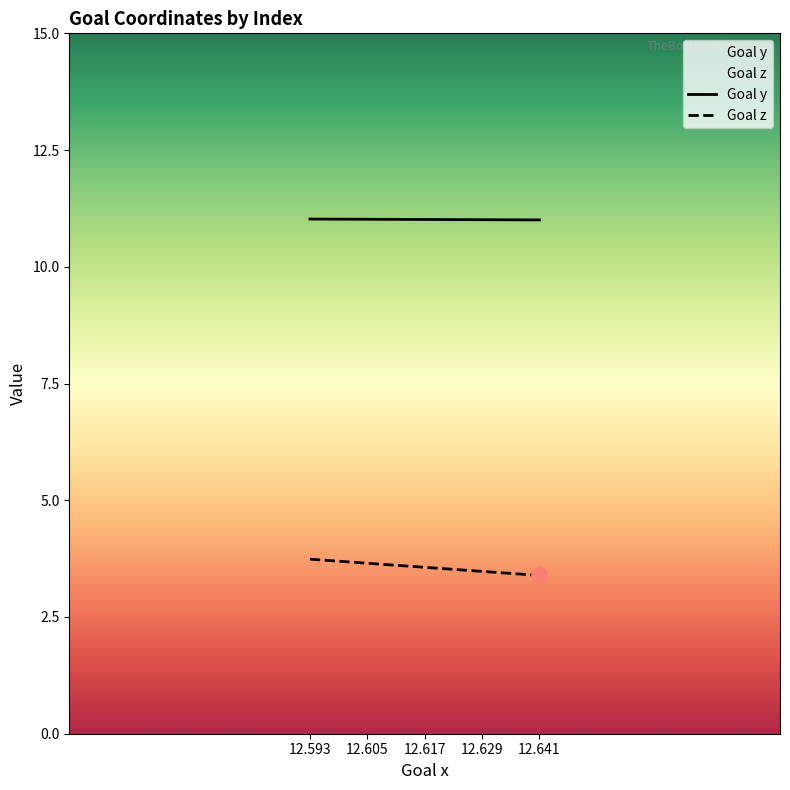

Which series has the largest Y range (max minus min)?

Goal z